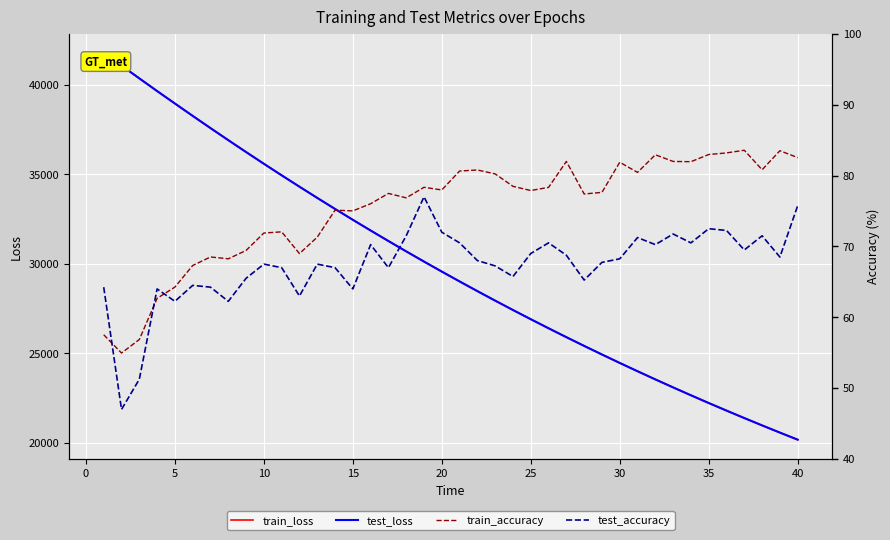

What is the highest value of the test_loss series?

41784.4